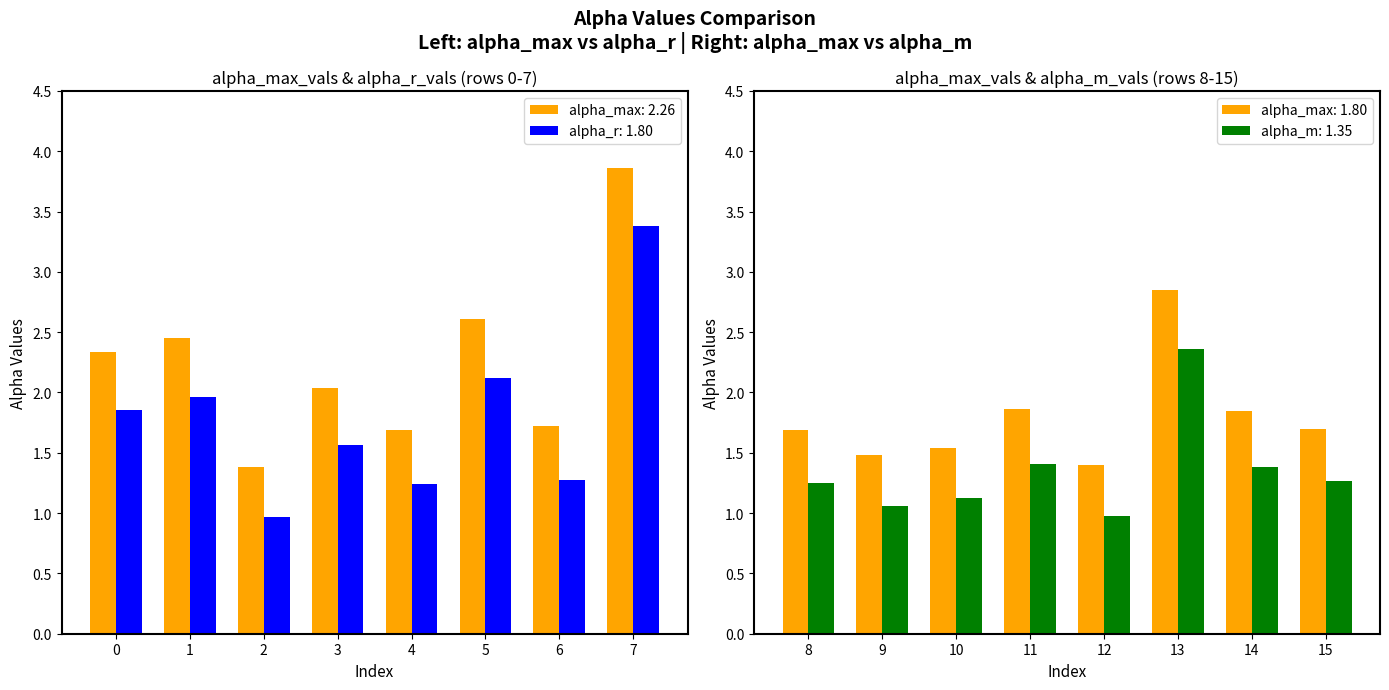

Is it true that alpha_r_vals equals 1.3 at 6?

True